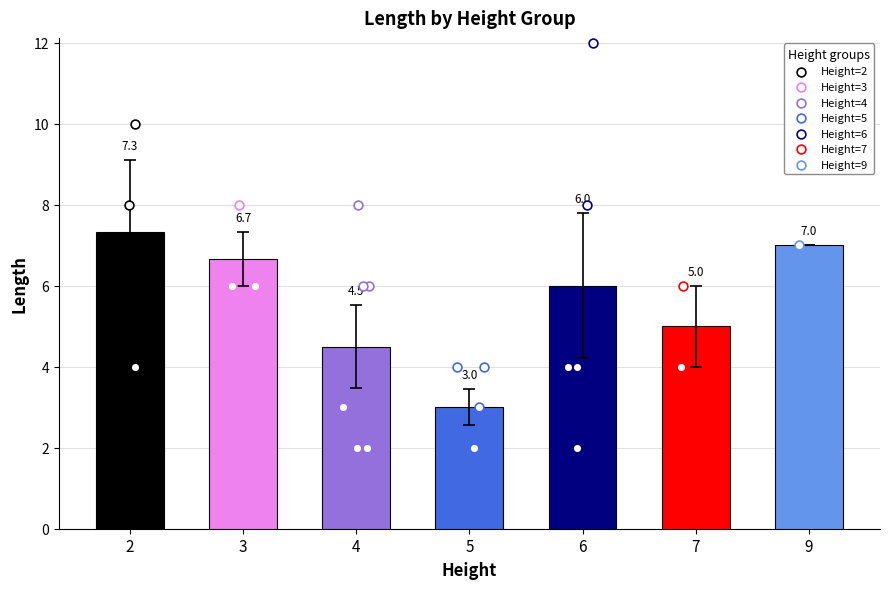

Between 20 and 1, which is larger?

20